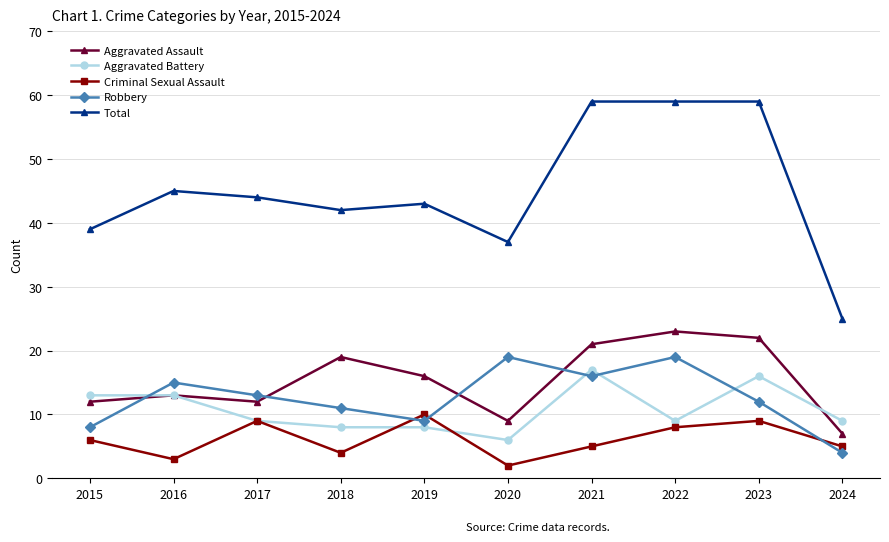

What is the maximum value for Aggravated Assault?

23